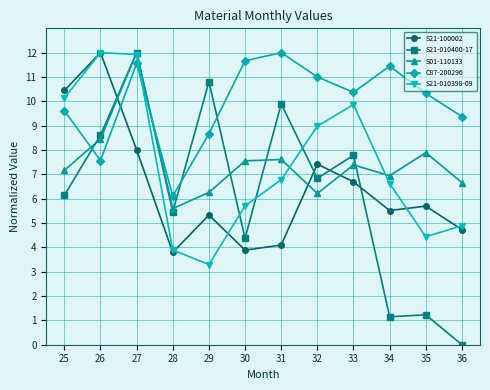

What is the difference between the maximum and minimum values in the S21-010398-09 series?

8.7